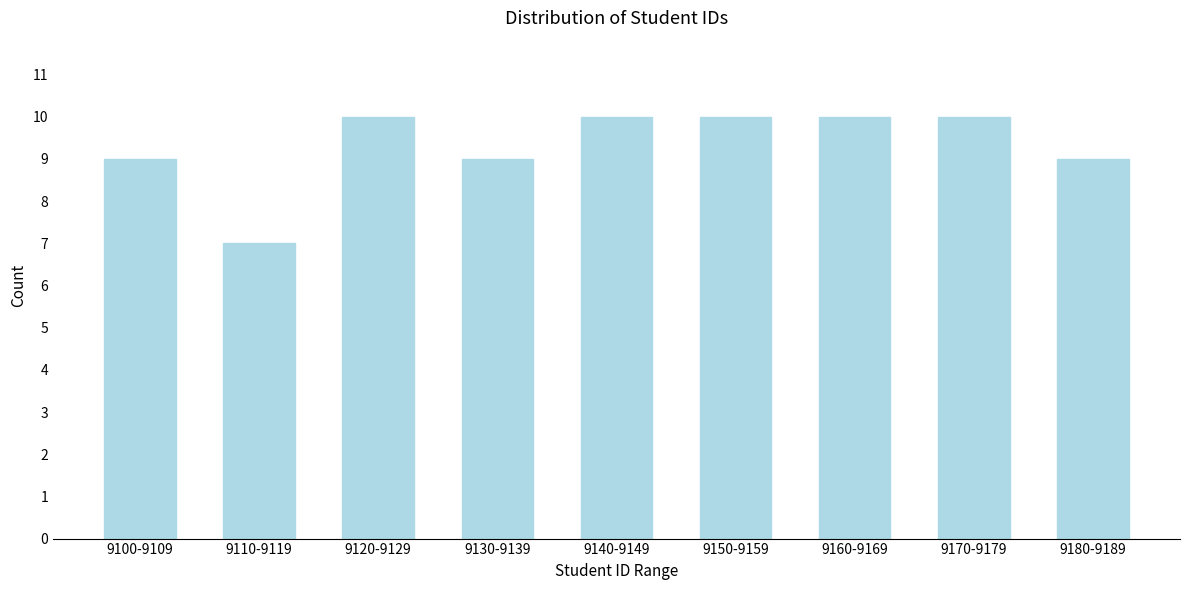

Reading right to left, extract all data points from this chart.

9180-9189=9	9170-9179=10	9160-9169=10	9150-9159=10	9140-9149=10	9130-9139=9	9120-9129=10	9110-9119=7	9100-9109=9